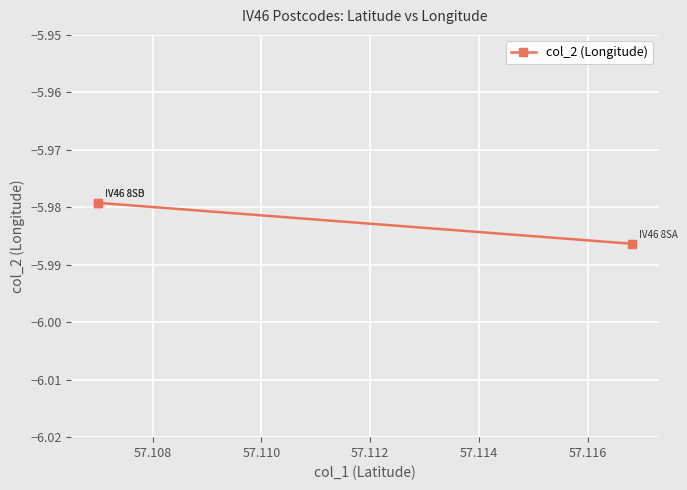

What is the value of the 2nd point from the left?

-6.0